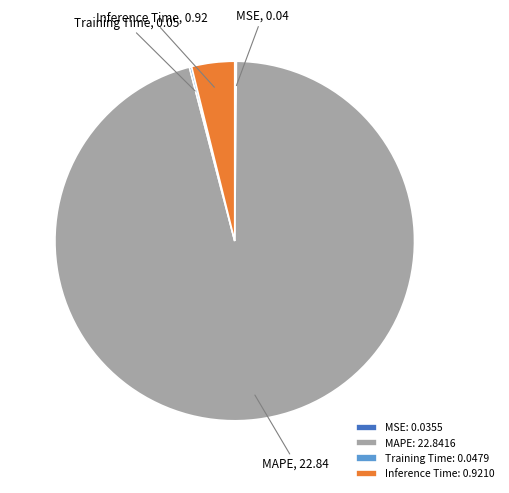

Between Inference Time: 0.9210 and MAPE: 22.8416, which is larger?

MAPE: 22.8416